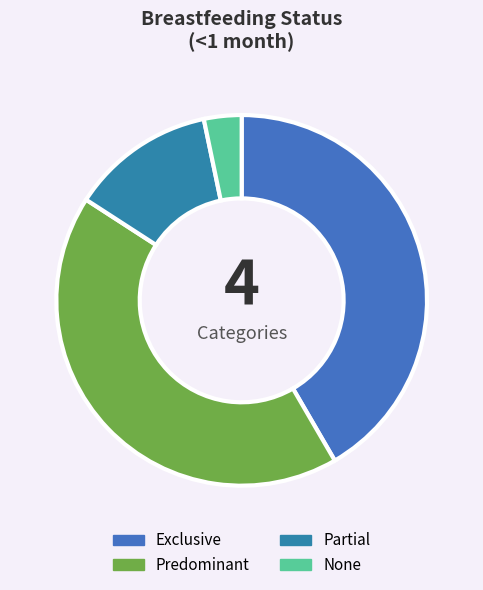

Is there a majority slice in this chart?

No